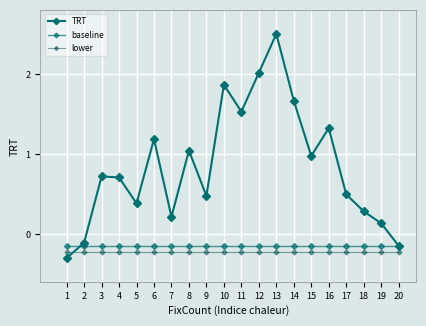

Does the chart have visible grid lines?

Yes